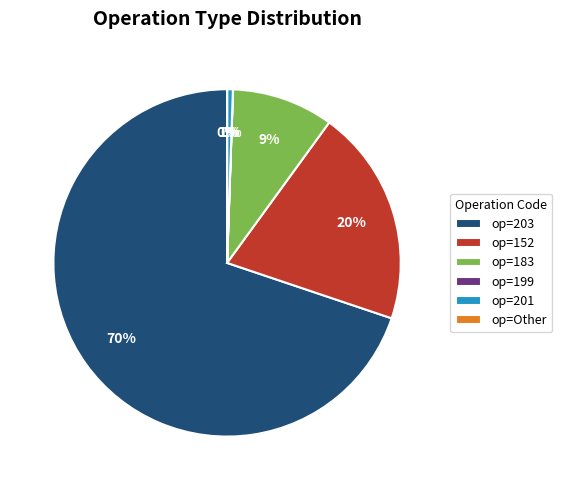

The op=152 slice represents 9% of the pie. True or false?

False